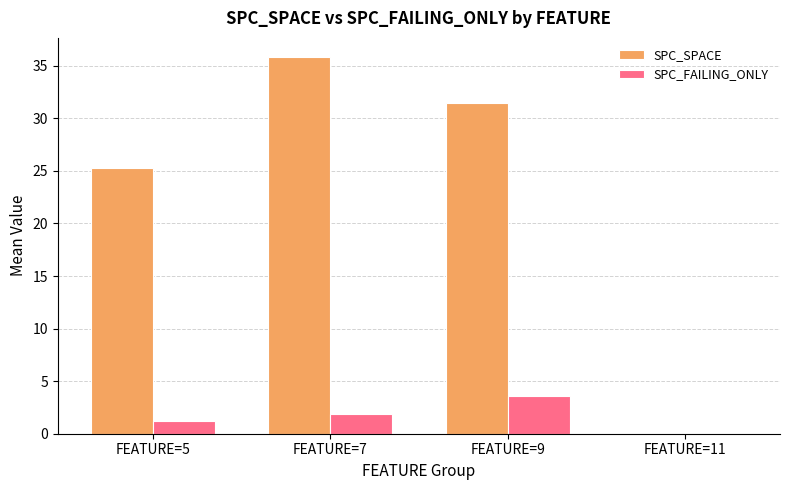

Which category has the highest value in the SPC_FAILING_ONLY series?

FEATURE=9